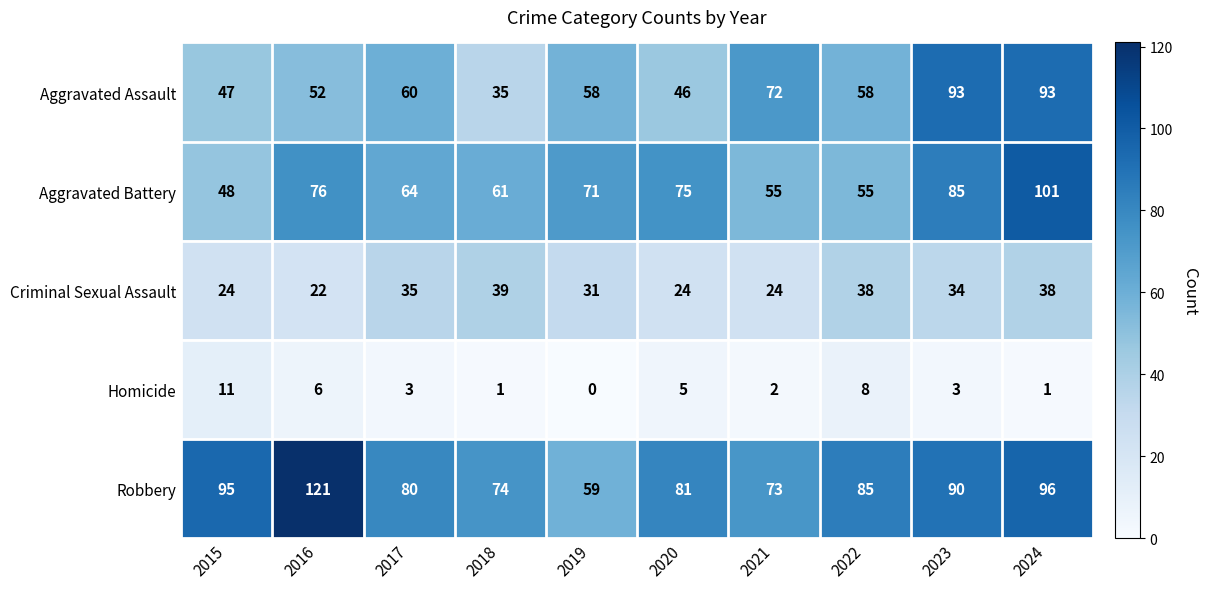

Where does the Robbery series first go above 85?

2015